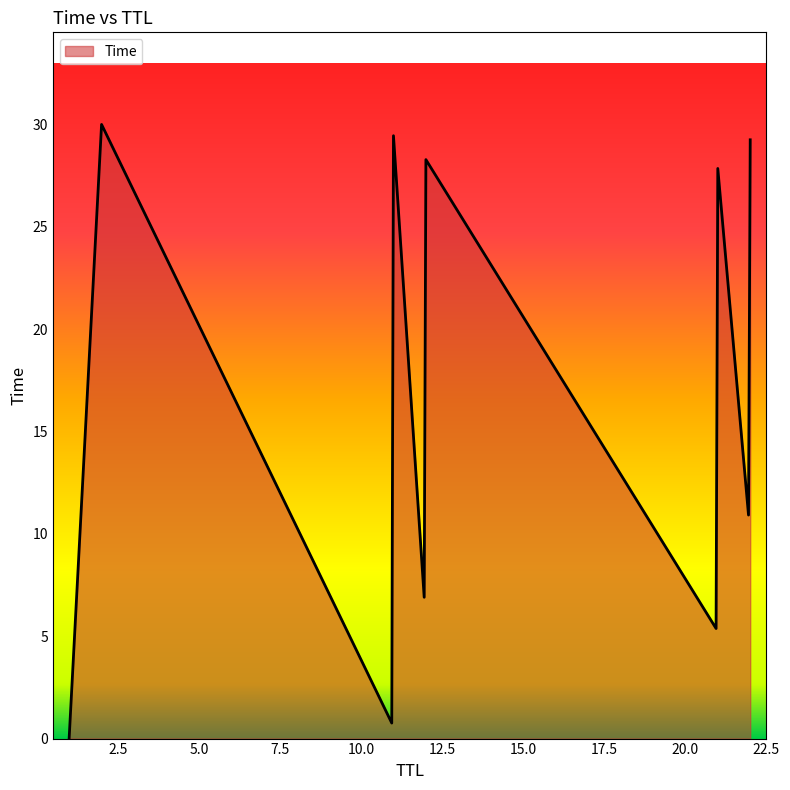

What is the greatest value displayed?

30.0